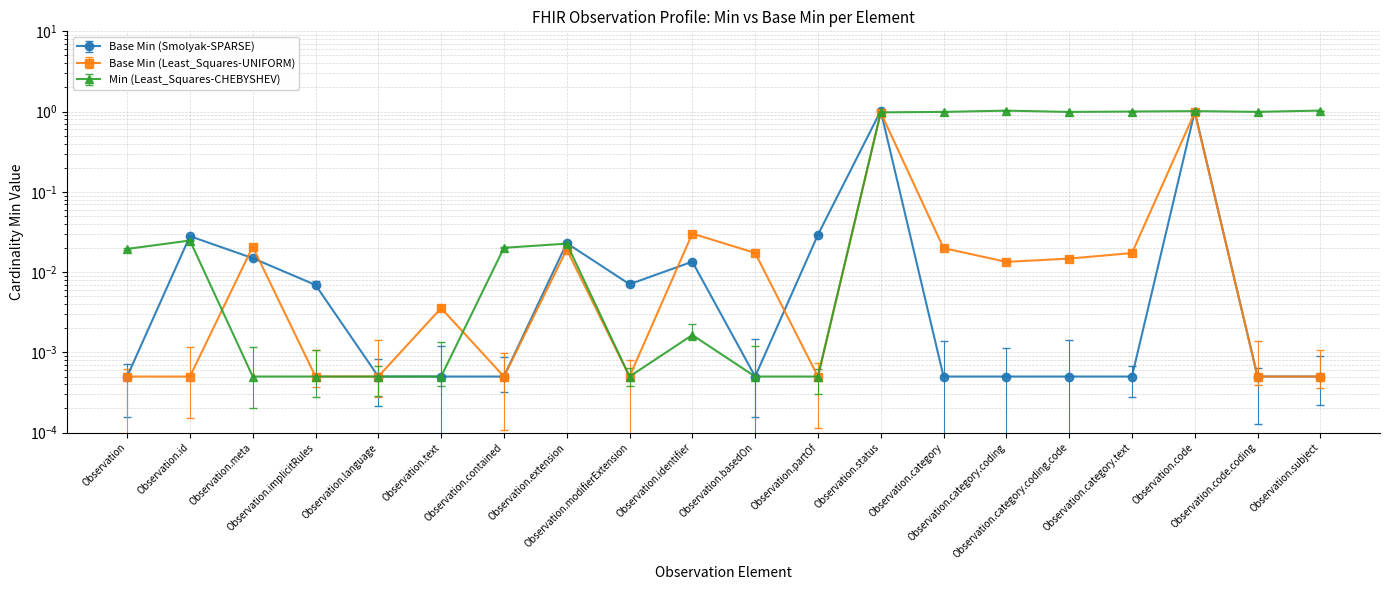

Rank the categories by Base Min (Smolyak-SPARSE) value from highest to lowest.

Observation.code, Observation.status, Observation.identifier, Observation.meta, Observation.category, Observation.extension, Observation.basedOn, Observation.category.text, Observation.category.coding.code, Observation.category.coding, Observation.text, Observation, Observation.id, Observation.implicitRules, Observation.language, Observation.contained, Observation.modifierExtension, Observation.partOf, Observation.code.coding, Observation.subject